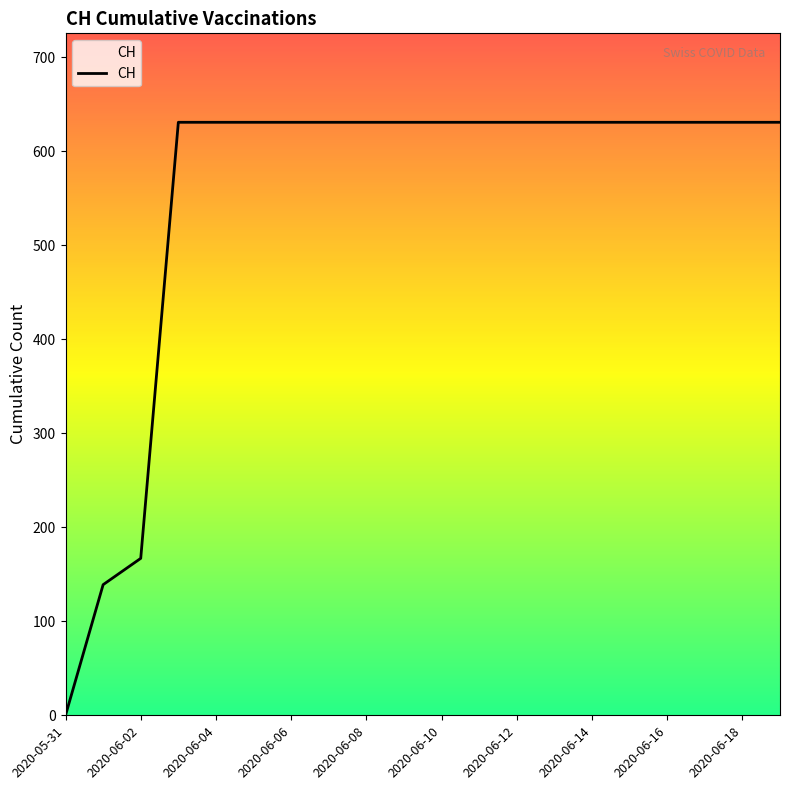

What is the greatest value displayed?

631